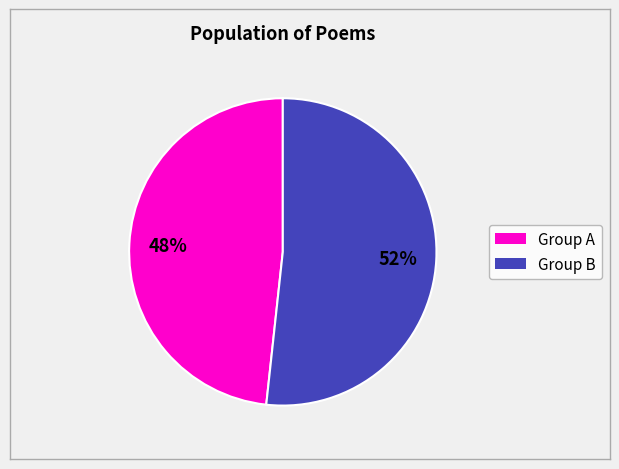

To the nearest percent, what is the average slice percentage?

50%